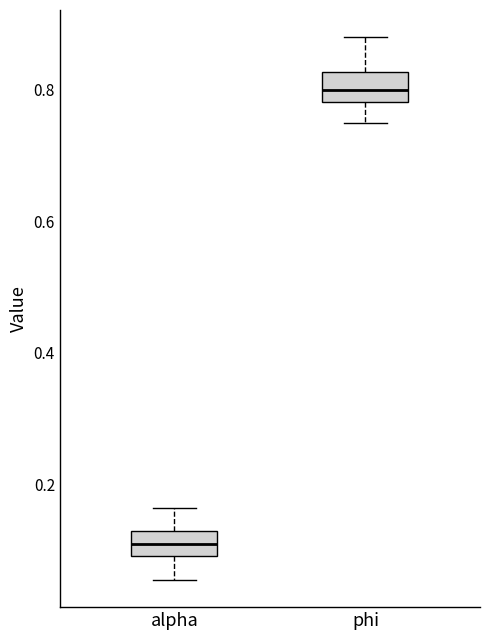

Reading left to right, read every box against the y-axis: the position of its median line, the range the box covers, and the ends of its whiskers. The values are not printed on the chart, so give them approximately, as read against the axis.

alpha: median 0.10 (inside the box), box 0.10 to 0.12, whiskers 0.06 to 0.16
phi: median 0.80, box 0.78 to 0.82, whiskers 0.74 to 0.88